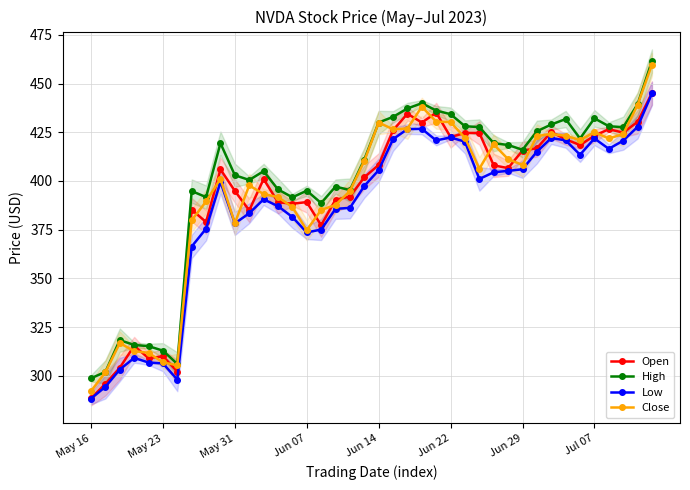

What is the difference between the highest and lowest values at May 16?

10.4